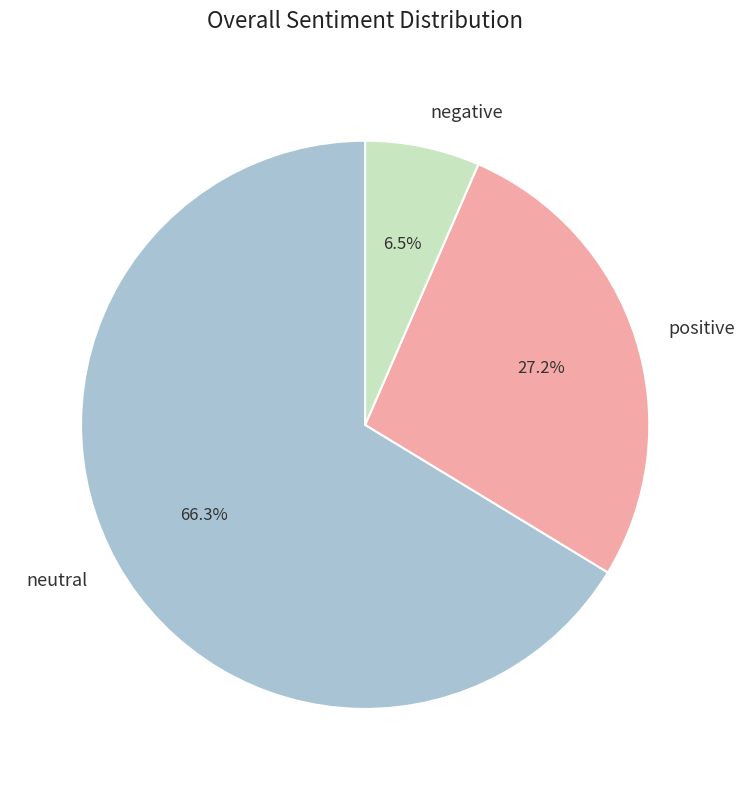

Between neutral and negative, which is larger?

neutral